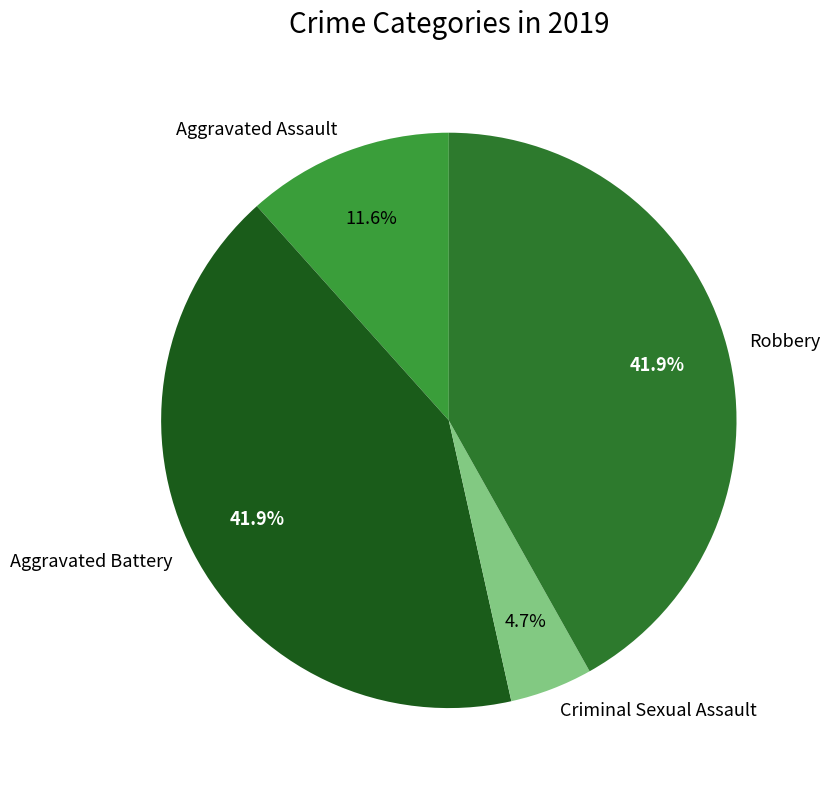

Count the number of slices in the pie.

4